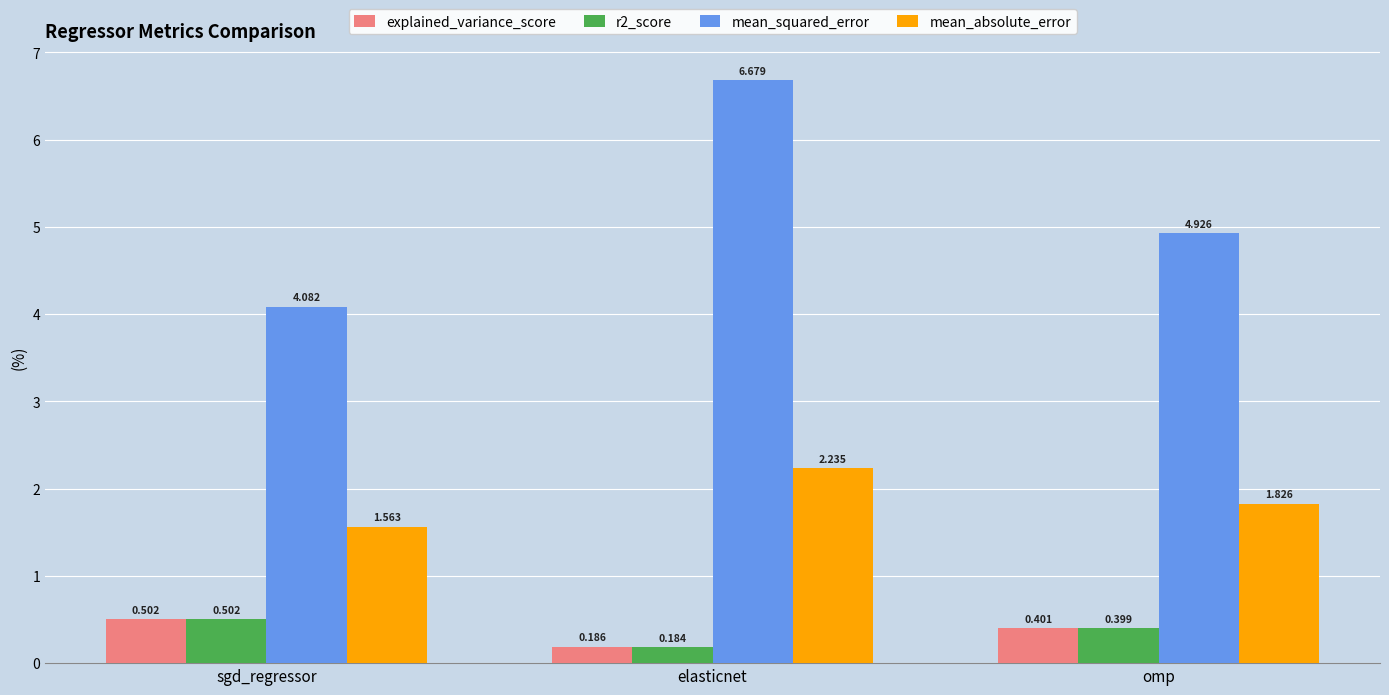

At which label is explained_variance_score closest to 0?

elasticnet